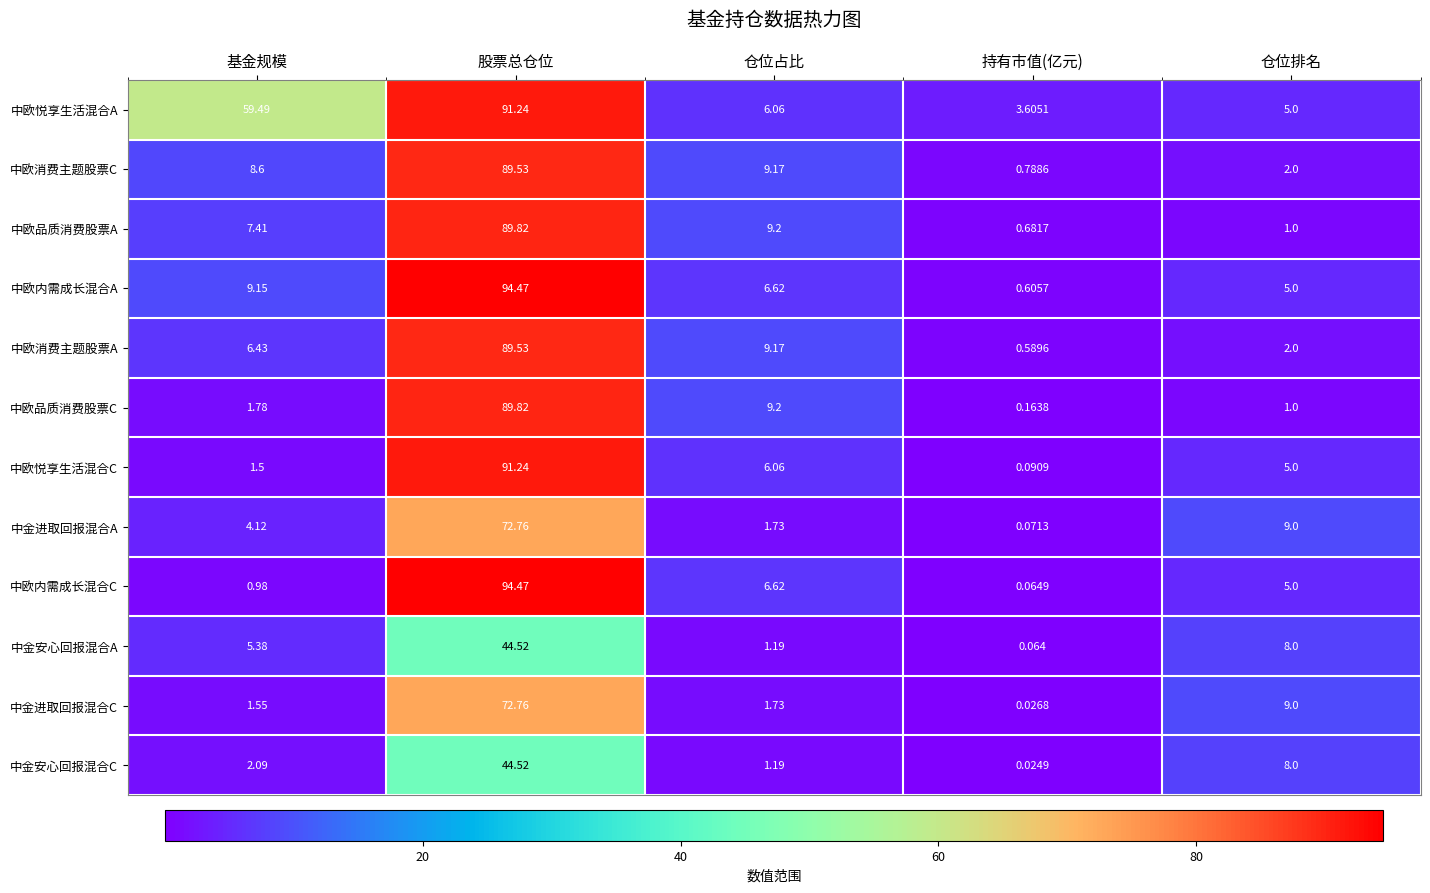

Which series has the largest total across all categories?

中欧悦享生活混合A